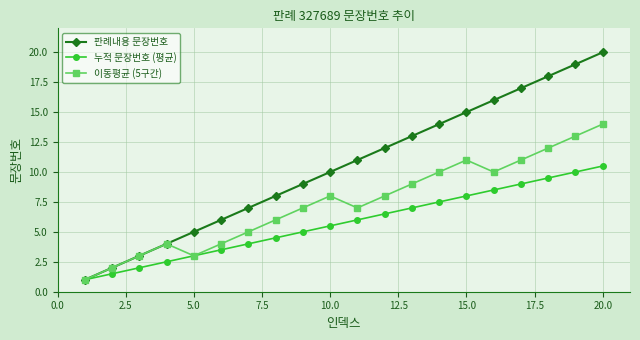

Does the chart display data point markers on the line(s)?

Yes